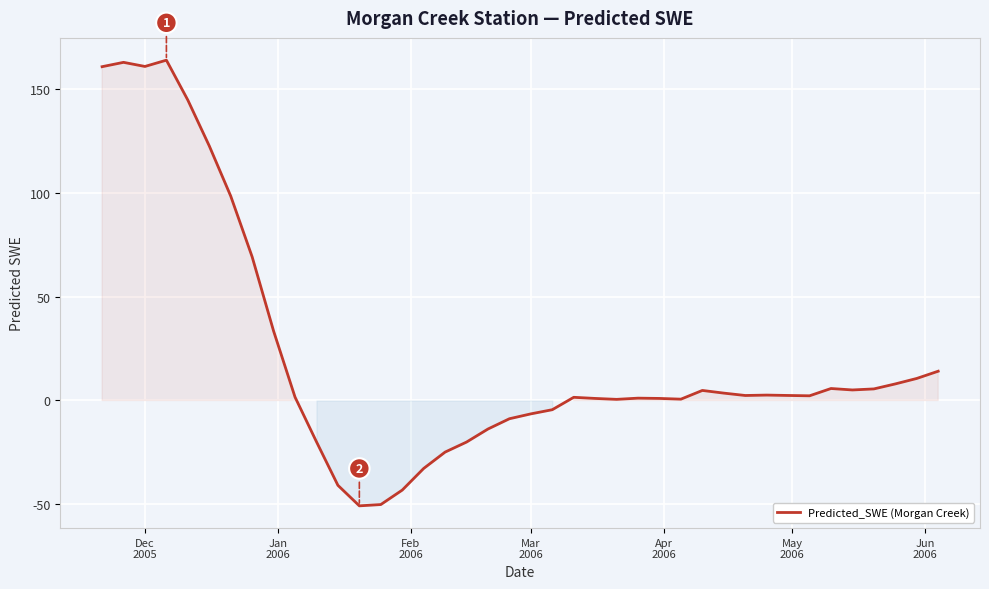

What is the minimum value shown in the chart?

-50.8